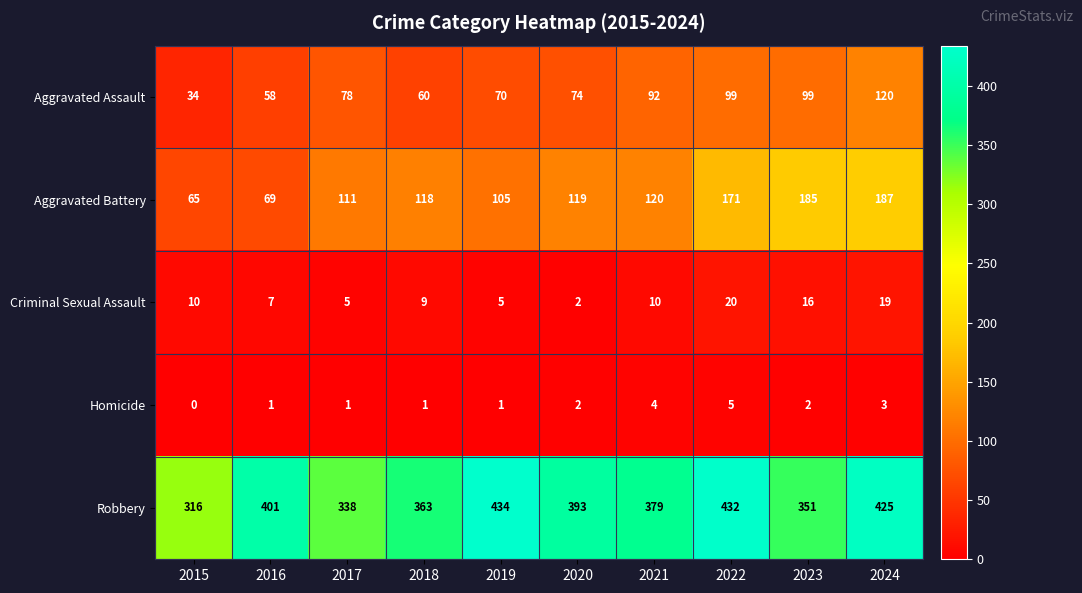

Which category has the lowest value across all series?

2015